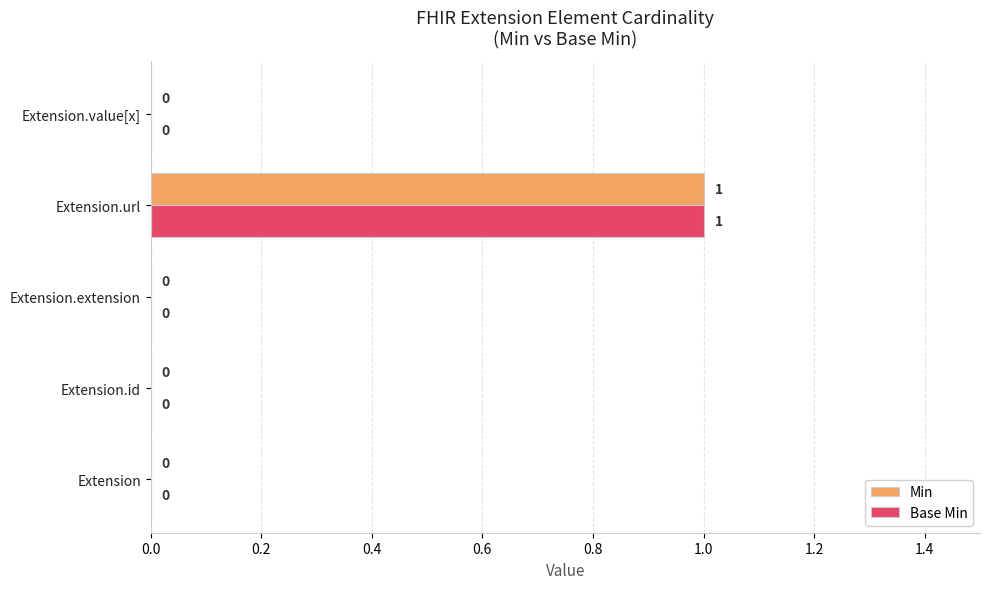

The Base Min series shows 1 at Extension.url. True or false?

True